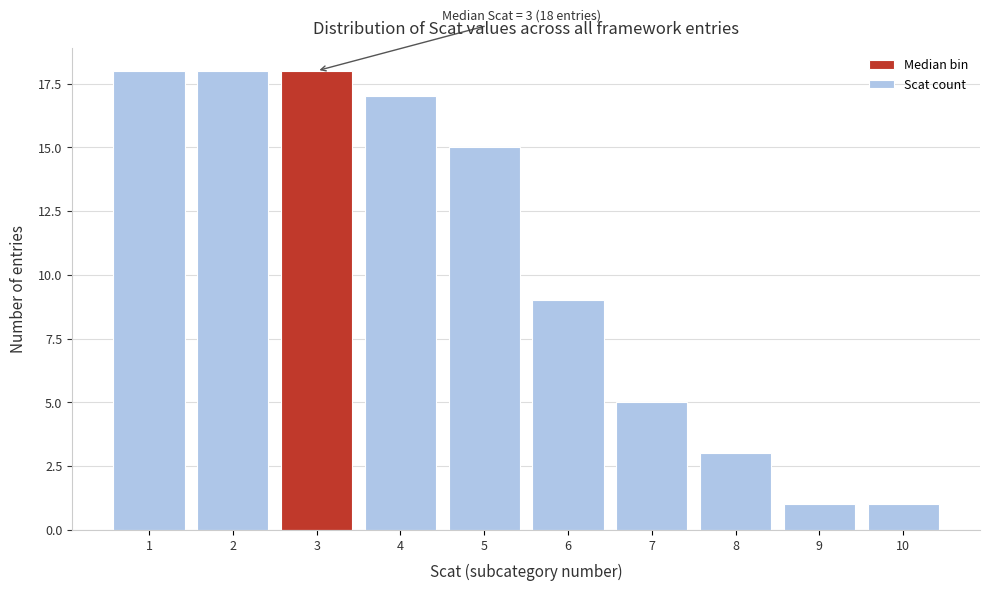

Reading left to right, extract all data points from this chart.

1=18	2=18	3=18	4=17	5=15	6=9	7=5	8=3	9=1	10=1